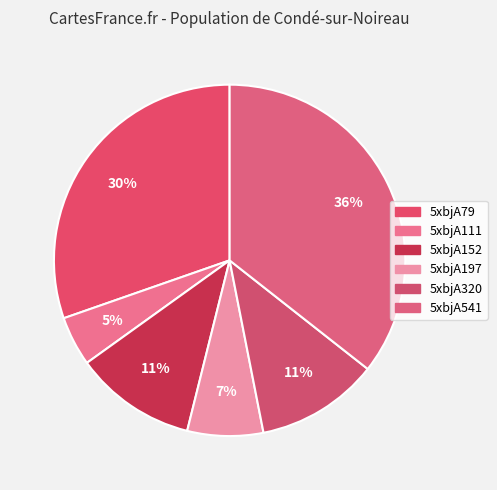

Rank the categories by value from lowest to highest.

5xbjA111, 5xbjA197, 5xbjA152, 5xbjA320, 5xbjA79, 5xbjA541